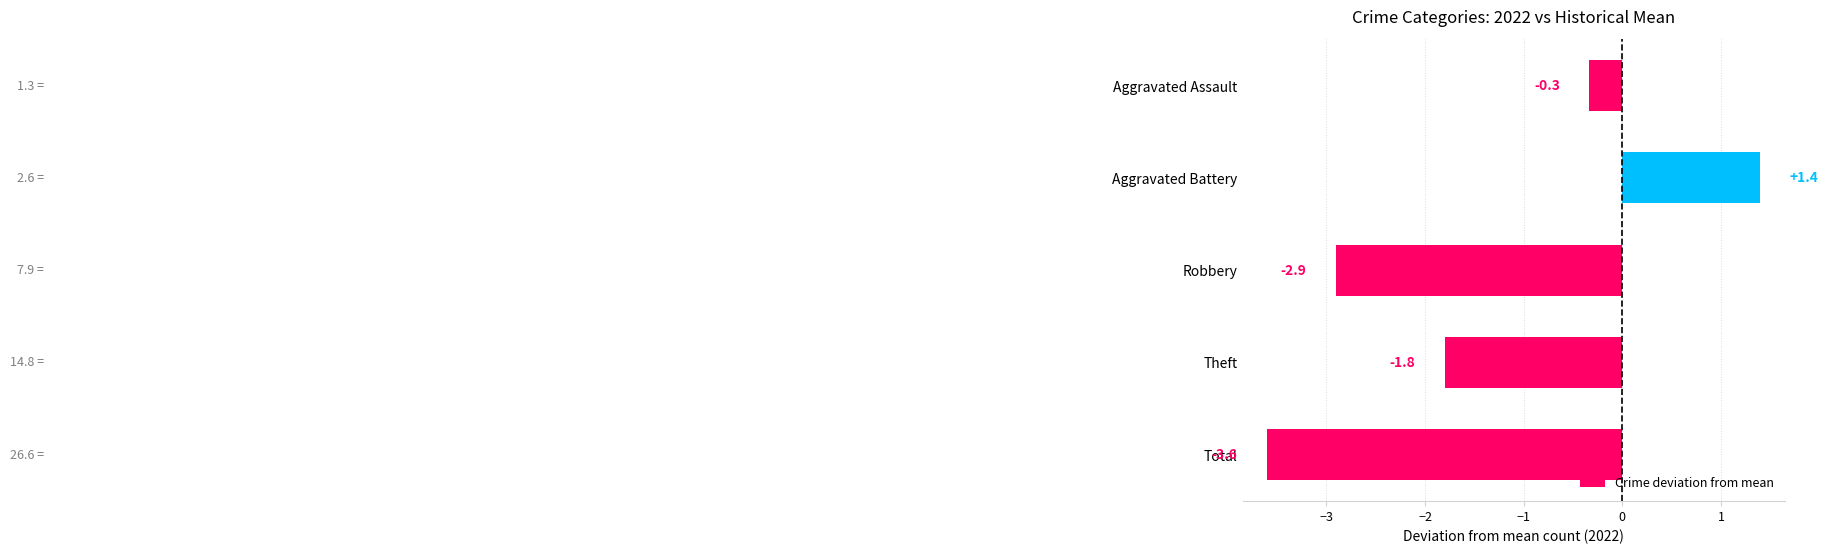

Reading top to bottom, what are all the values shown in this chart?

Aggravated Assault=-0.3	Aggravated Battery=1.4	Robbery=-2.9	Theft=-1.8	Total=-3.6